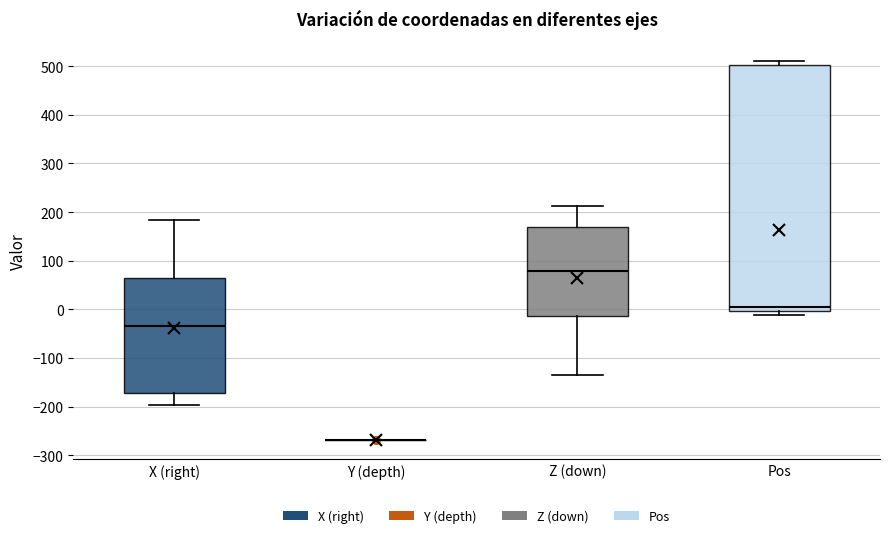

Comparing the boxes themselves (not the whiskers), which one is the tallest?

Pos